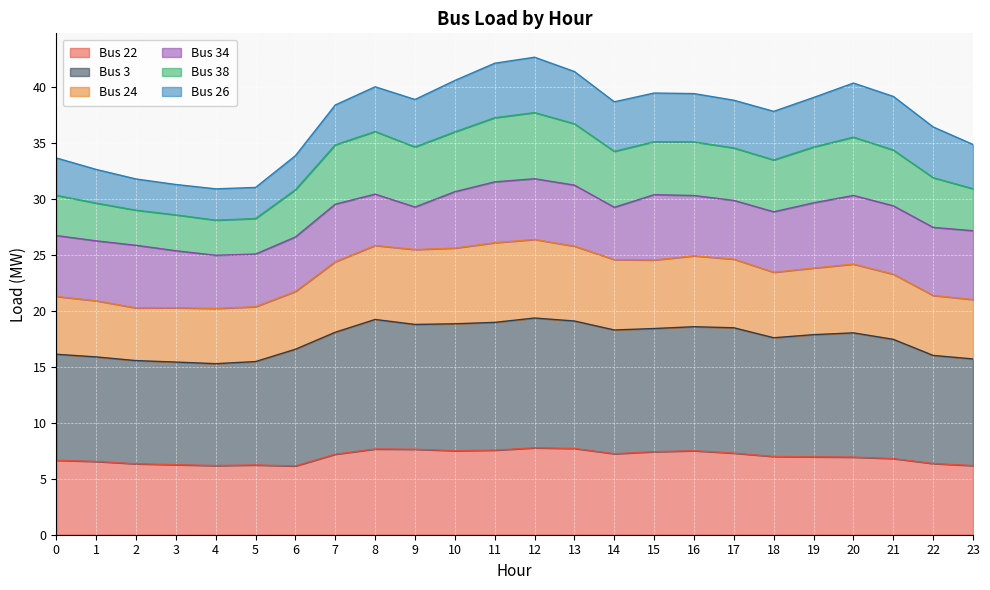

What is the total value across all series at 15?

39.4